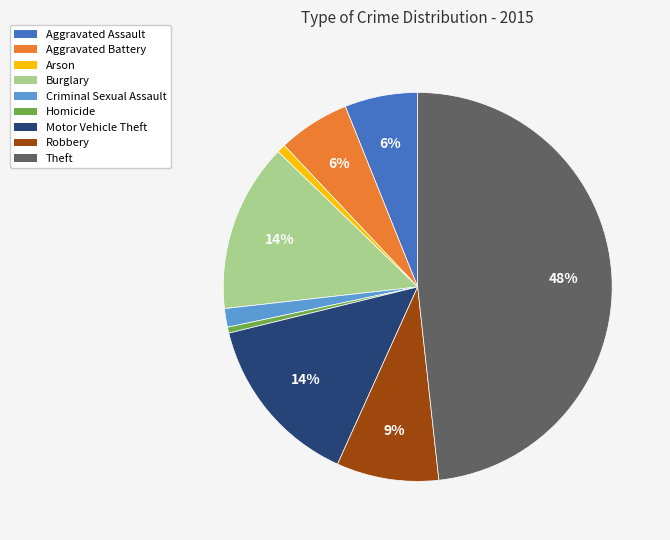

Between Motor Vehicle Theft and Theft, which is larger?

Theft